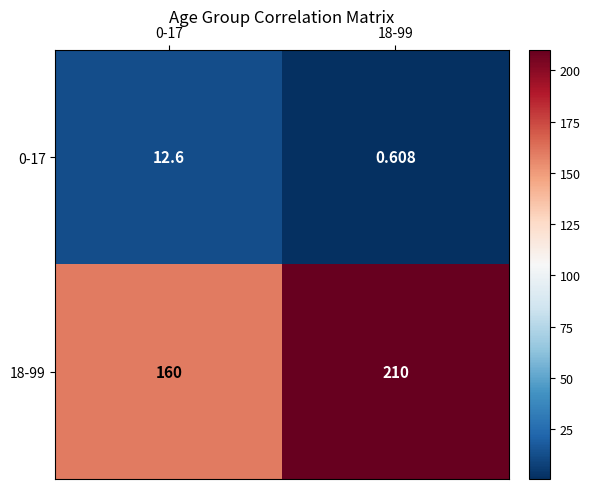

Reading left to right, what are all the values shown in this chart?

0-17: 0-17=12.6	18-99=0.6
18-99: 0-17=160.0	18-99=210.0